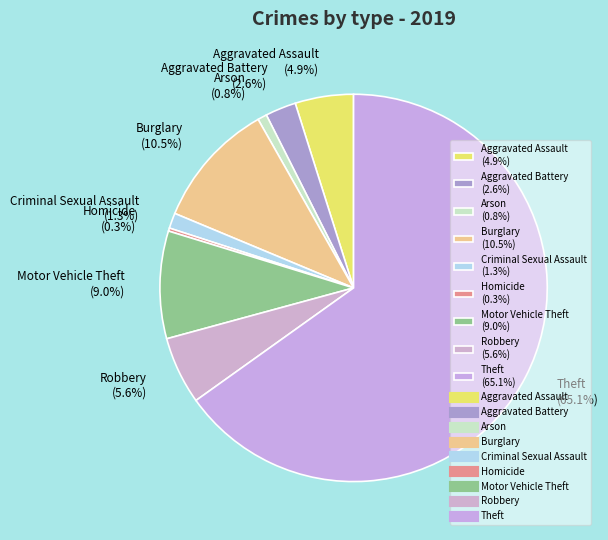

To the nearest percent, what is the combined percentage of Theft and Burglary?

76%